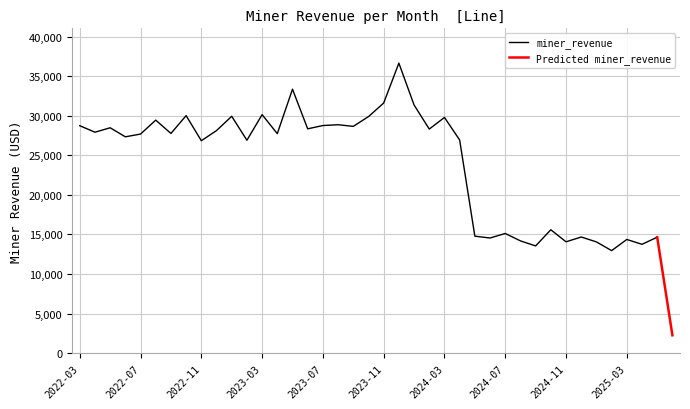

The value at 2023-12 is 36657.5. True or false?

True